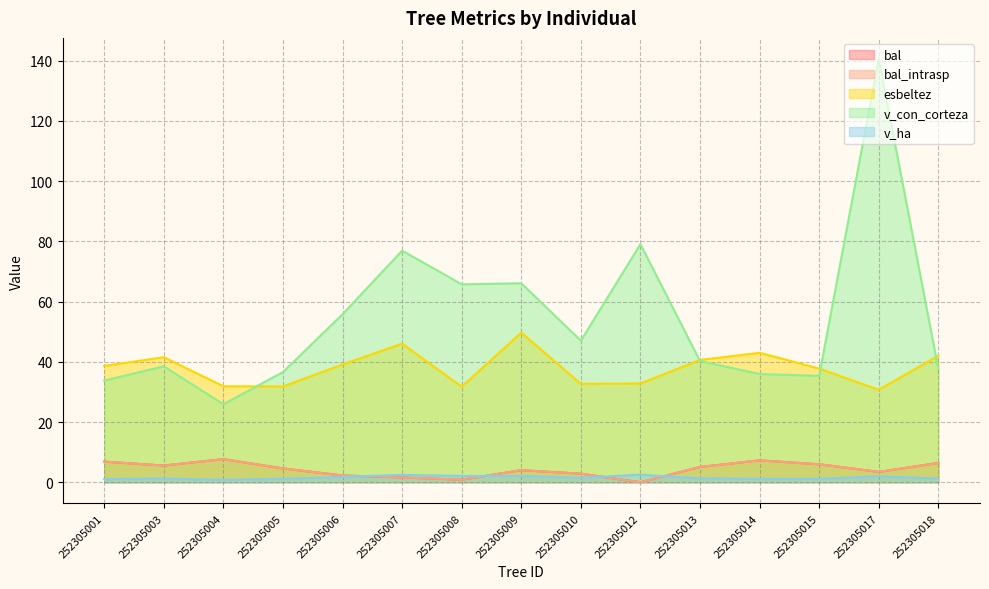

Where is bal nearest to the value 3?

252305010